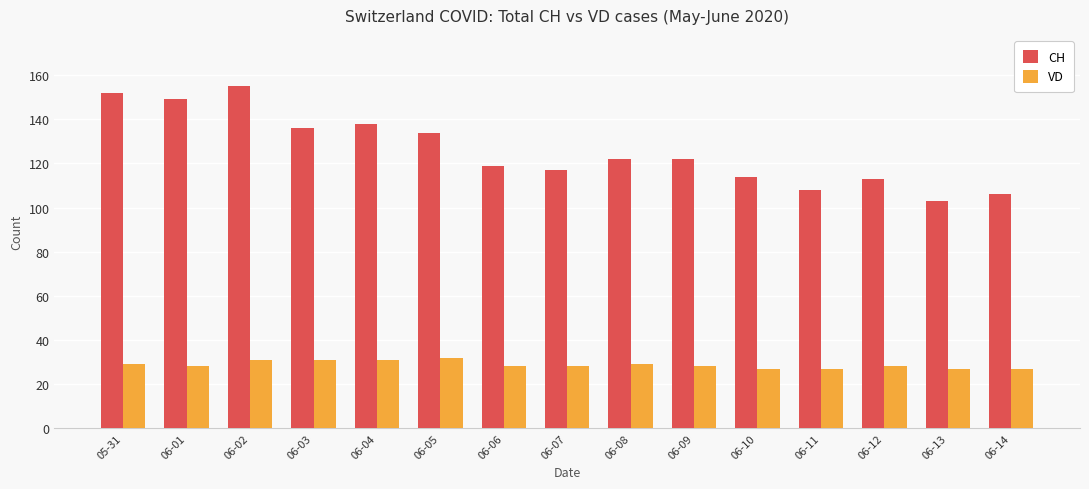

What is the sum of all VD values?

431